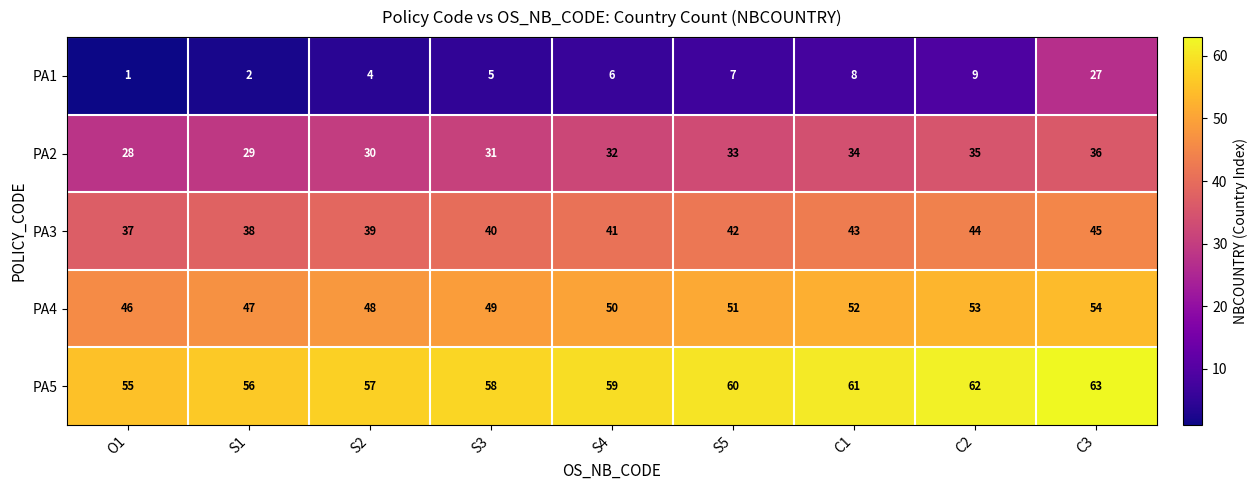

Which series changed the most between O1 and S2?

PA1